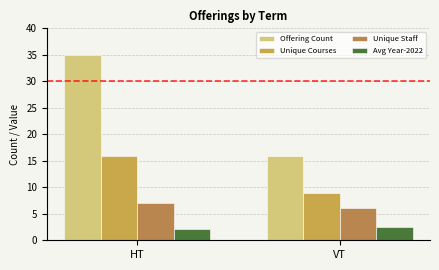

Reading left to right, what are all the values shown in this chart?

Offering Count: HT=35.0	VT=16.0
Unique Courses: HT=16.0	VT=9.0
Unique Staff: HT=7.0	VT=6.0
Avg Year-2022: HT=2.1	VT=2.6